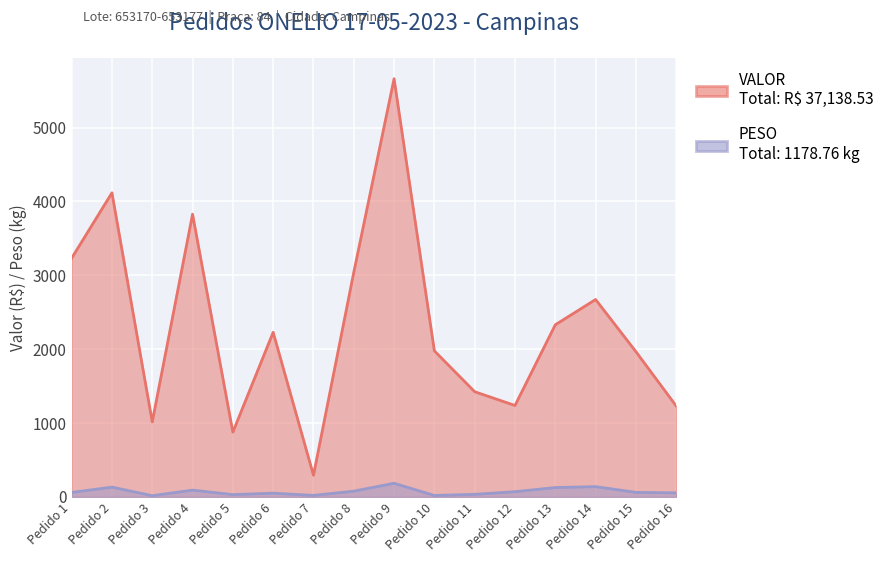

Between Pedido 9 and Pedido 10, which series saw the biggest shift?

VALOR